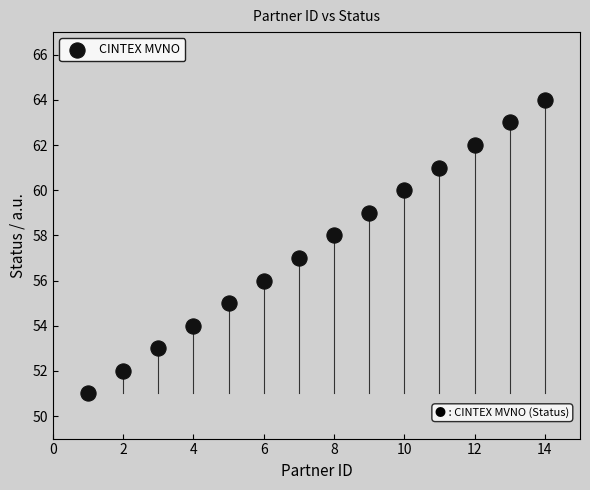

What is the range of X values (max minus min)?

13